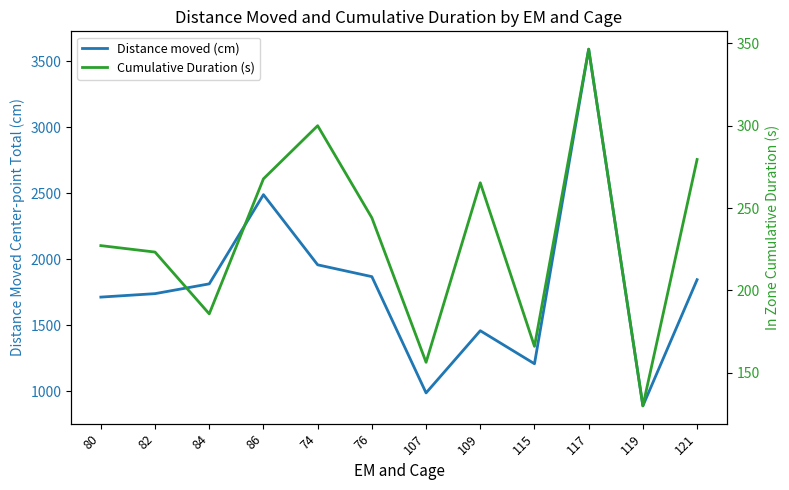

The Cumulative Duration (s) series shows 207.5 at 74. True or false?

False